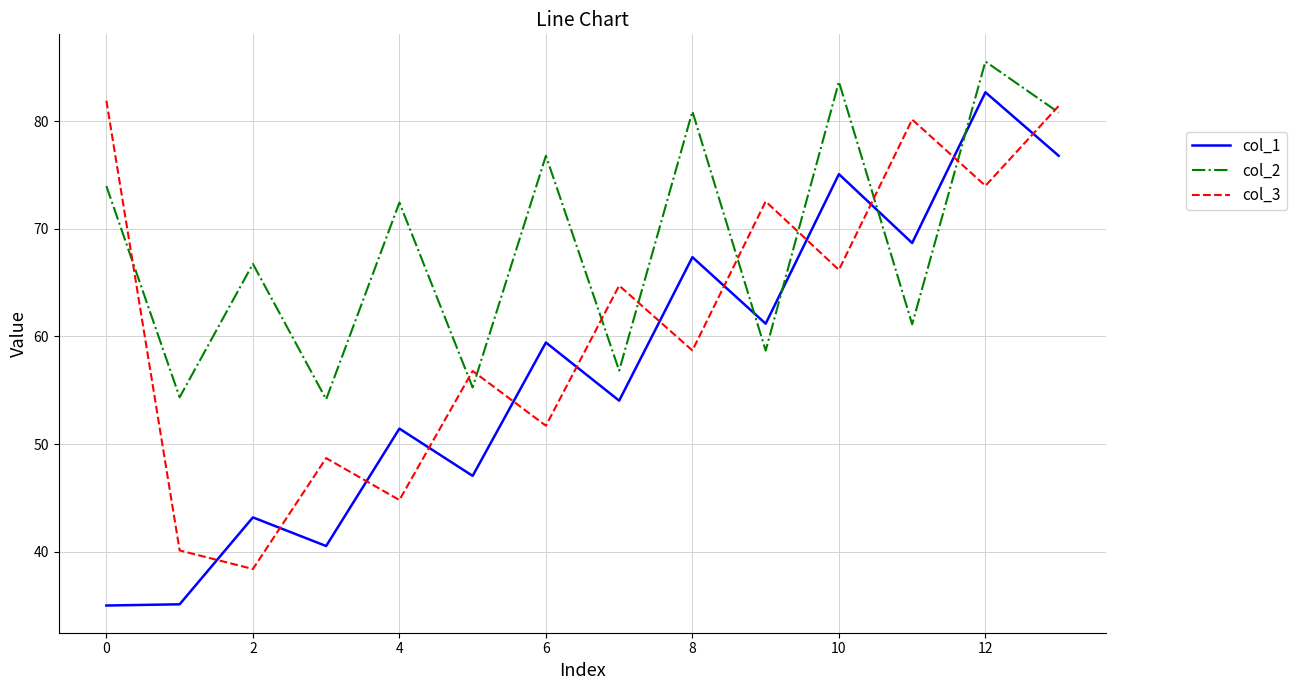

Which series has the largest range (max minus min)?

col_1